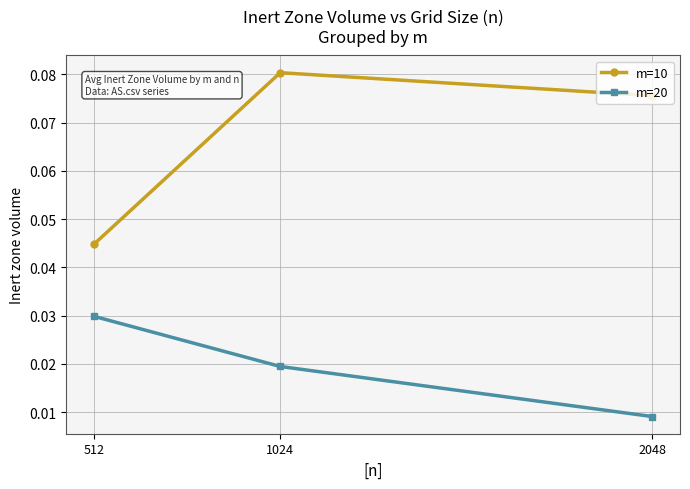

Where is m=20 nearest to the value 0?

2048